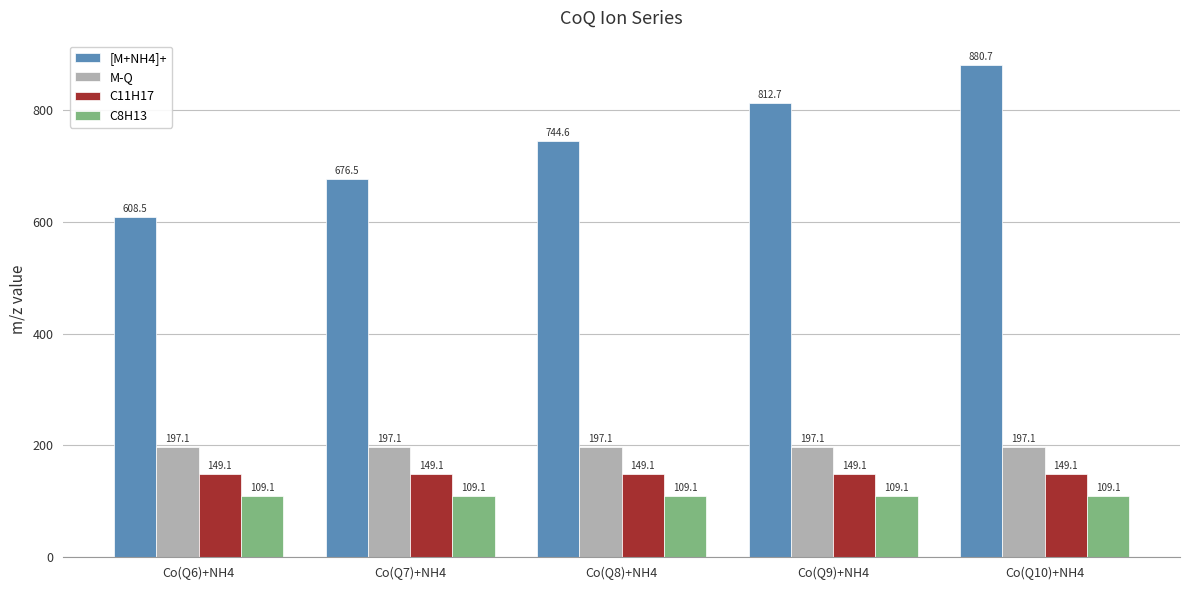

True or false: C11H17 has a value of 149.1 at Co(Q6)+NH4.

True